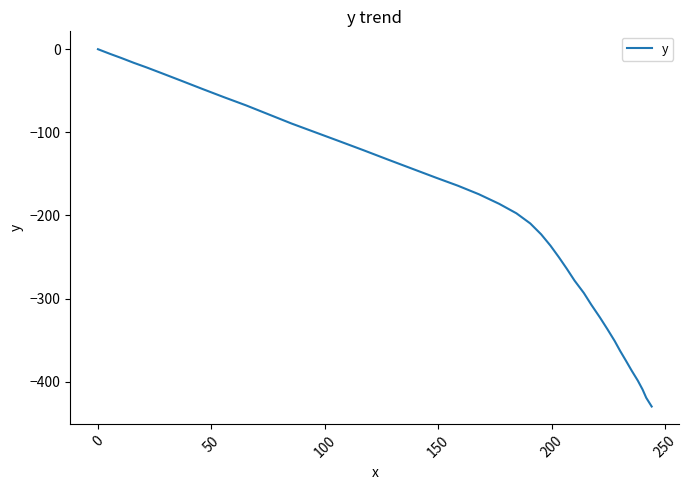

What is the minimum value shown in the chart?

-429.8